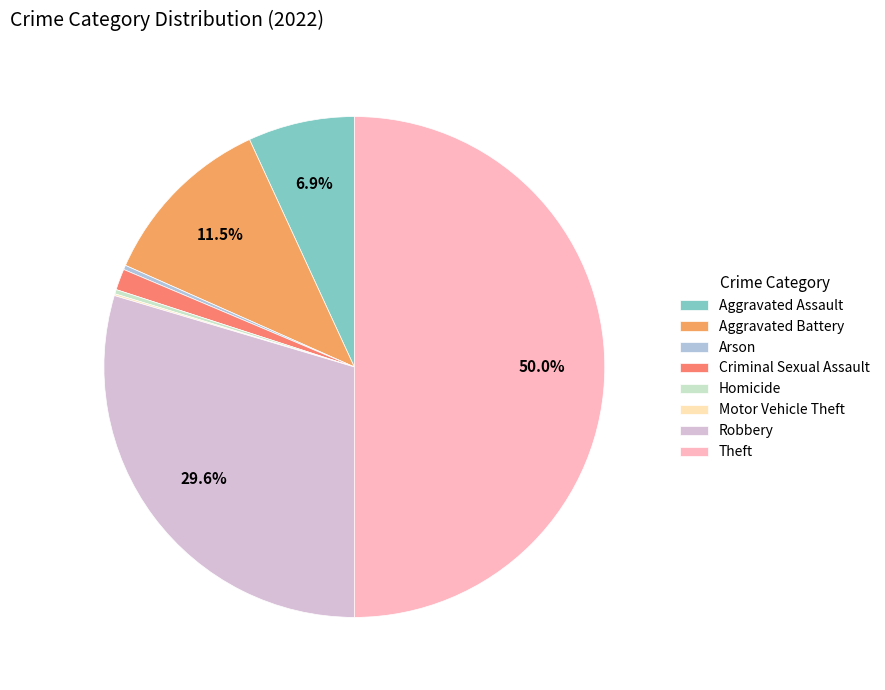

To the nearest percent, what percentage of the pie is Theft?

50%